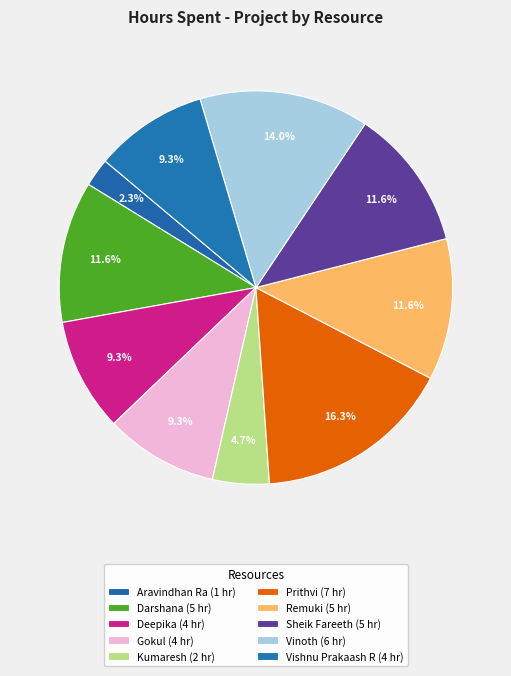

What is the total percentage of Aravindhan Ra and Remuki?

14.0%